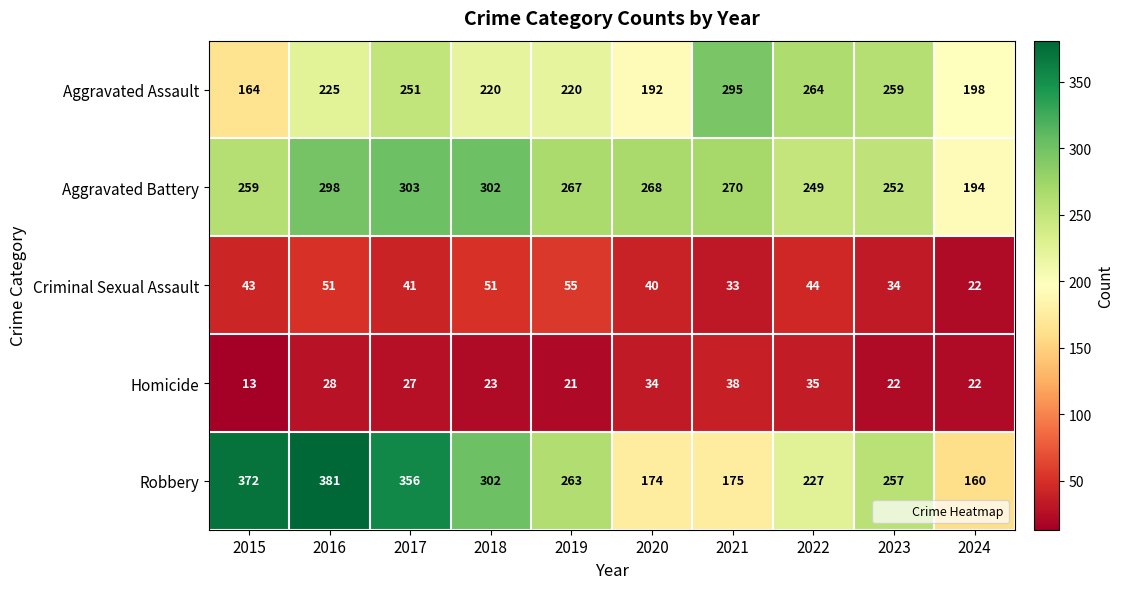

Count the number of data series in this chart.

5